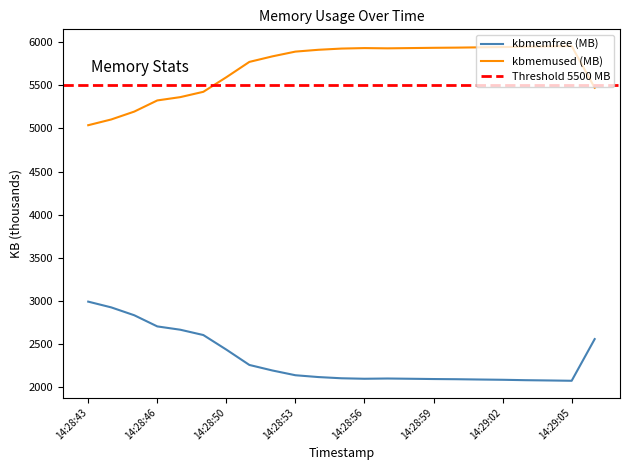

Reading left to right, what are all the values shown in this chart?

kbmemfree: 14:28:43=2990.3	14:28:44=2923.5	14:28:45=2832.2	14:28:46=2702.7	14:28:48=2664.2	14:28:49=2602.6	14:28:50=2433.2	14:28:51=2255.3	14:28:52=2191.1	14:28:53=2135.9	14:28:54=2114.7	14:28:55=2100.7	14:28:56=2095.0	14:28:57=2098.0	14:28:58=2095.0	14:28:59=2091.9	14:29:00=2089.7	14:29:01=2086.3	14:29:02=2083.2	14:29:03=2078.5	14:29:04=2075.3	14:29:05=2071.6	14:29:06=2555.6
kbmemused: 14:28:43=5038.0	14:28:44=5104.8	14:28:45=5196.2	14:28:46=5325.6	14:28:48=5364.1	14:28:49=5425.8	14:28:50=5595.1	14:28:51=5773.0	14:28:52=5837.2	14:28:53=5892.4	14:28:54=5913.6	14:28:55=5927.6	14:28:56=5933.3	14:28:57=5930.3	14:28:58=5933.3	14:28:59=5936.5	14:29:00=5938.6	14:29:01=5942.0	14:29:02=5945.1	14:29:03=5949.9	14:29:04=5953.0	14:29:05=5956.7	14:29:06=5472.7